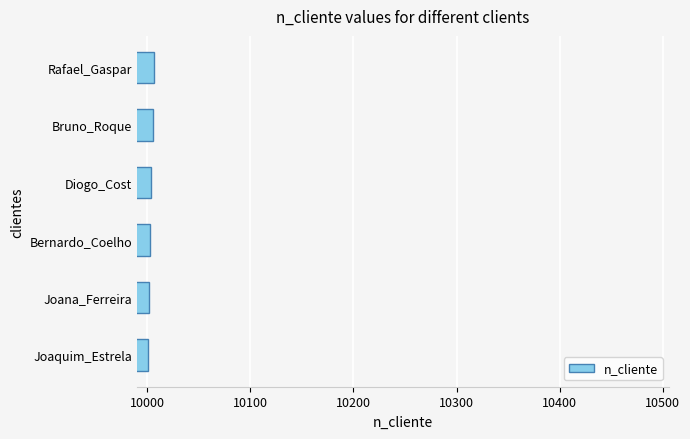

What is the maximum value shown in the chart?

10006